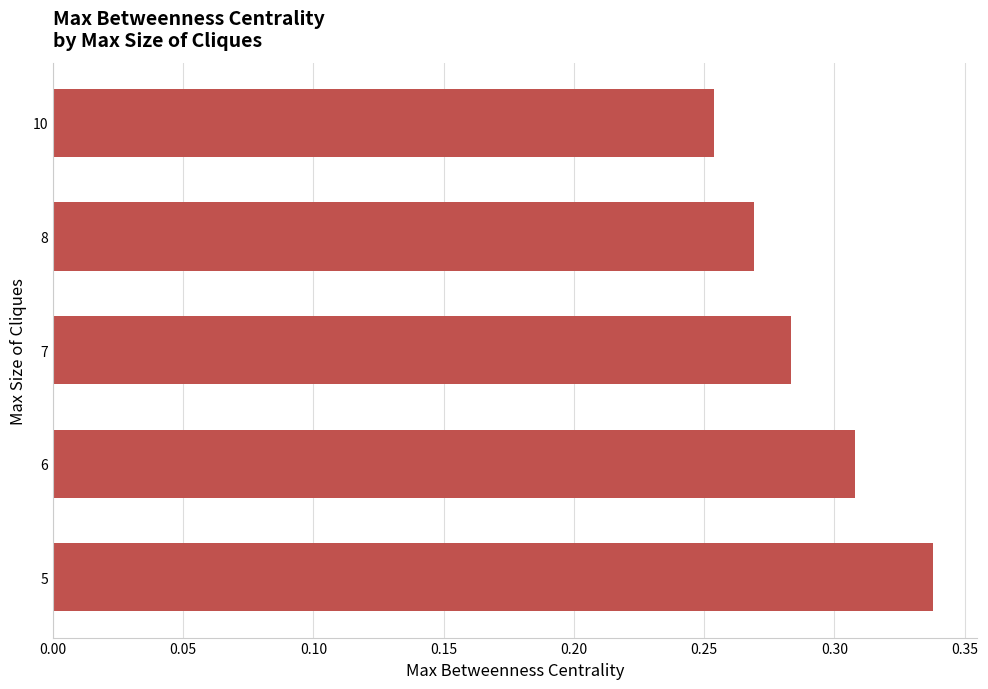

Which label corresponds to the smallest value in the chart?

10